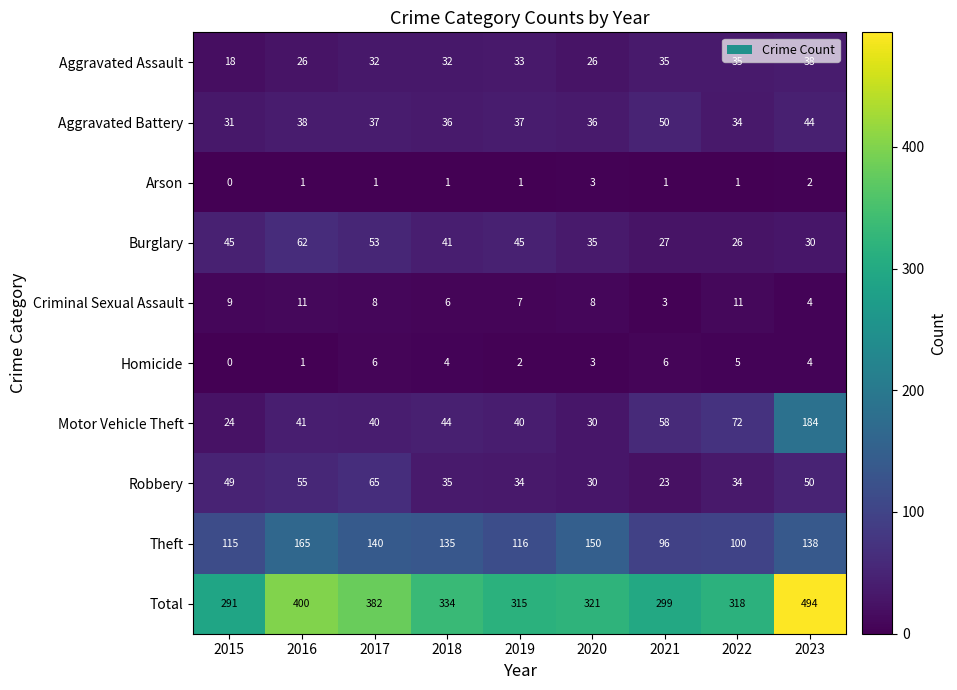

Which series has the largest range (max minus min)?

Total